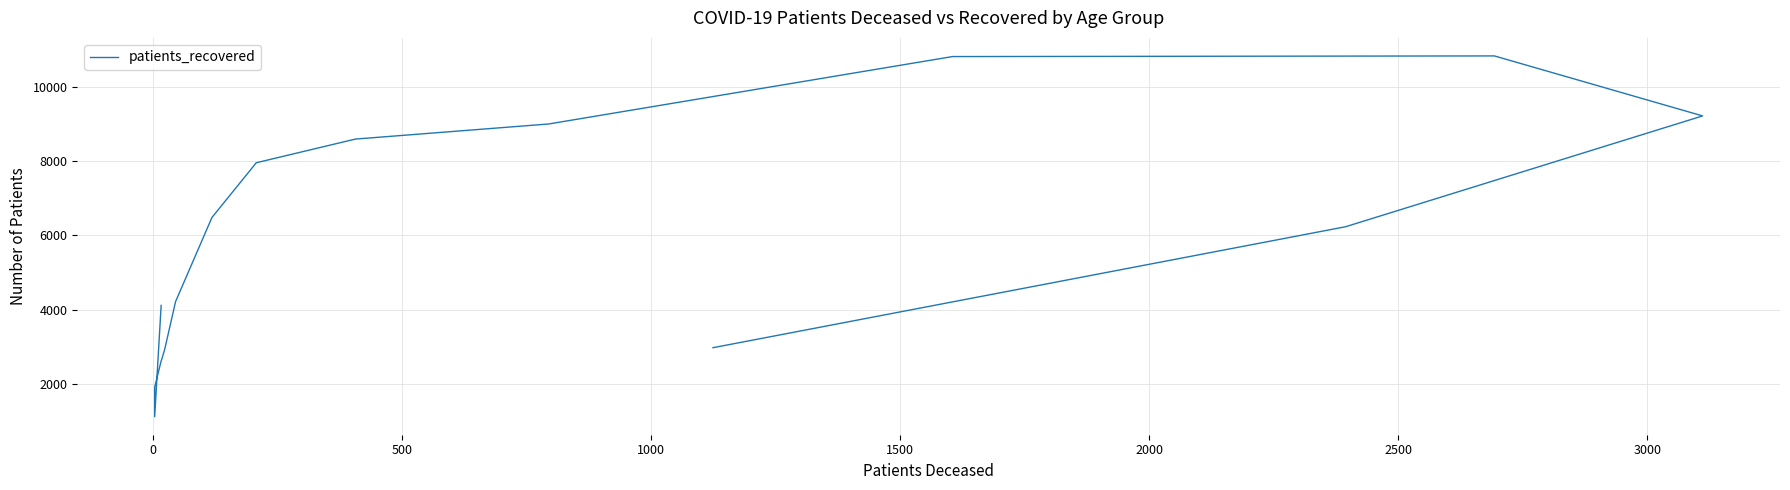

How many interior local valleys (lower than both neighbors) does the data have?

1